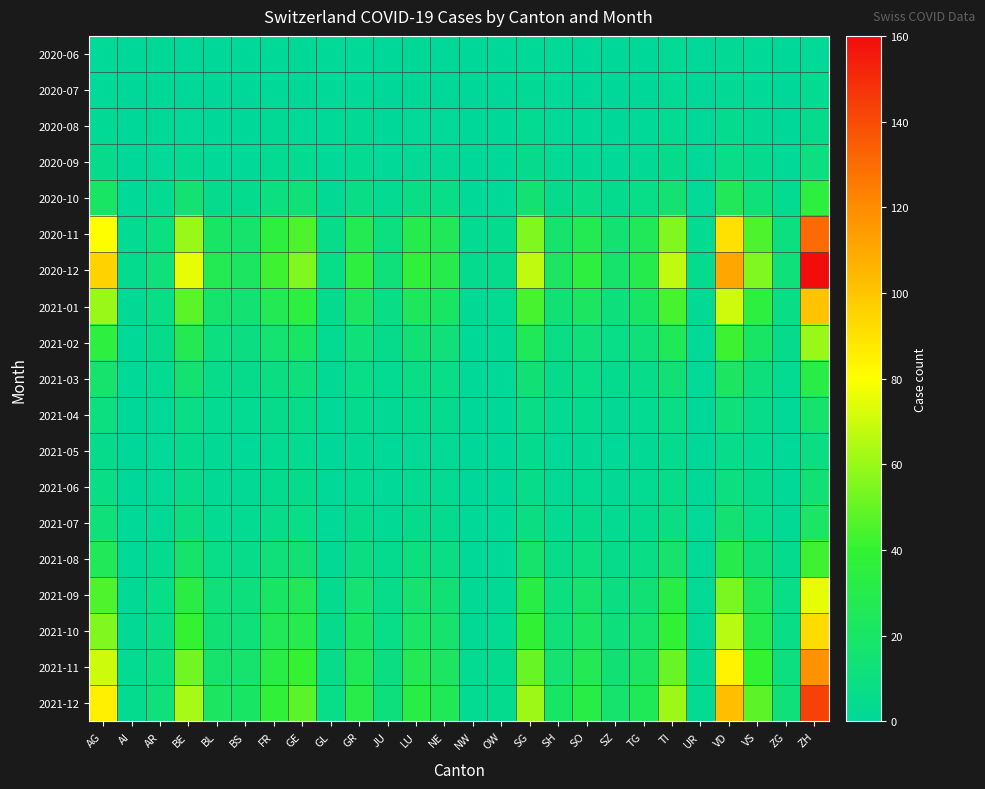

List the series in order of their peak value, lowest first.

2020-06, 2020-07, 2020-08, 2021-05, 2020-09, 2021-06, 2021-04, 2021-07, 2021-03, 2020-10, 2021-08, 2021-02, 2021-09, 2021-10, 2021-01, 2021-11, 2020-11, 2021-12, 2020-12